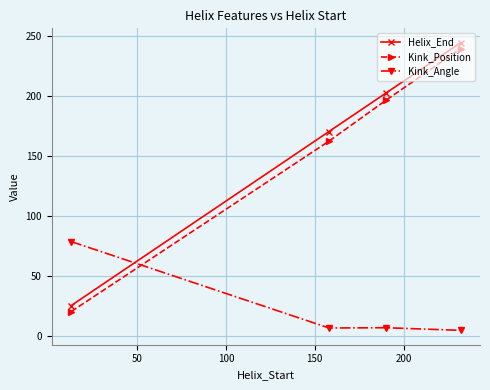

What is the sum of all Kink_Angle values?

95.4